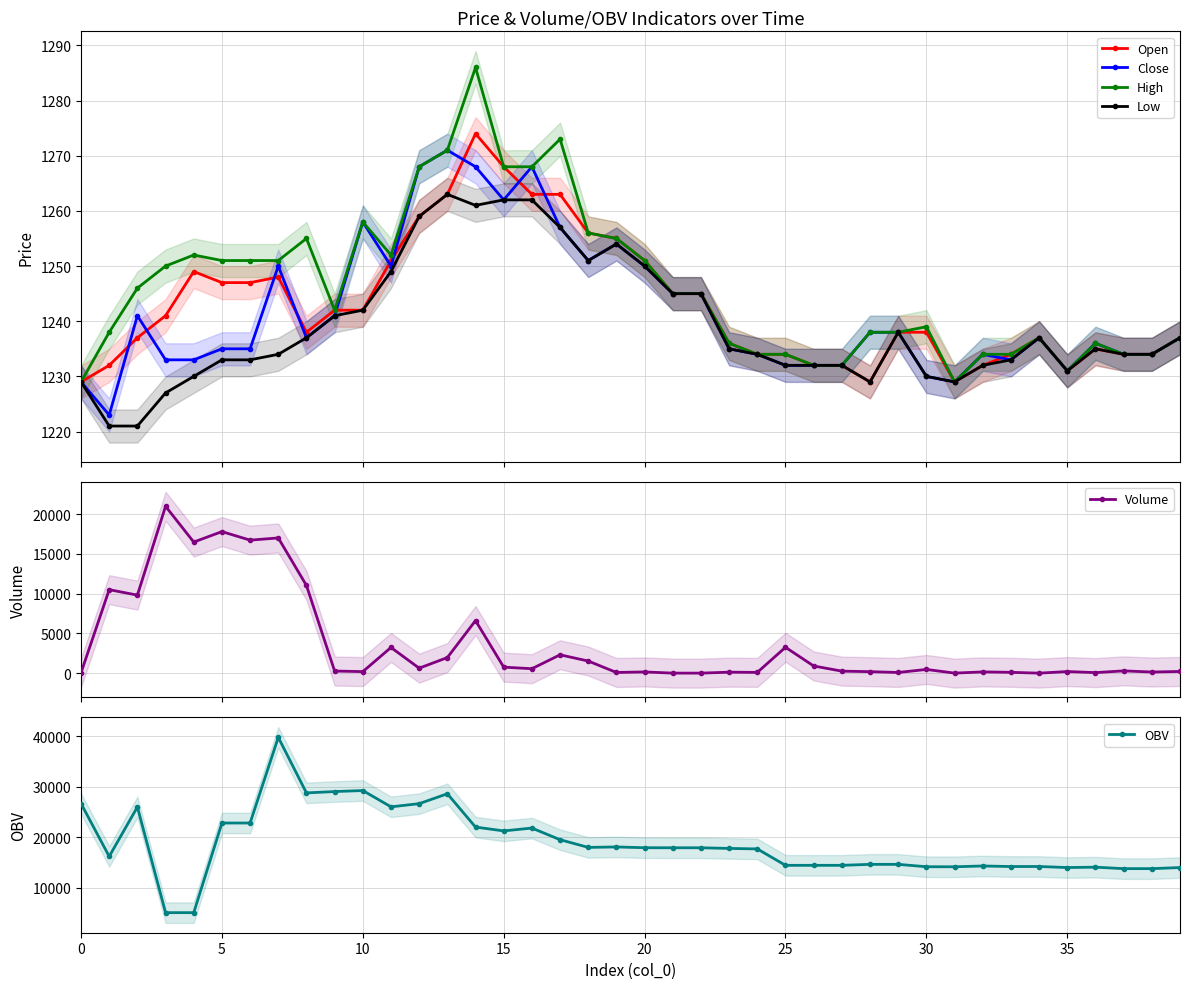

True or false: High and OBV intersect in this chart.

False